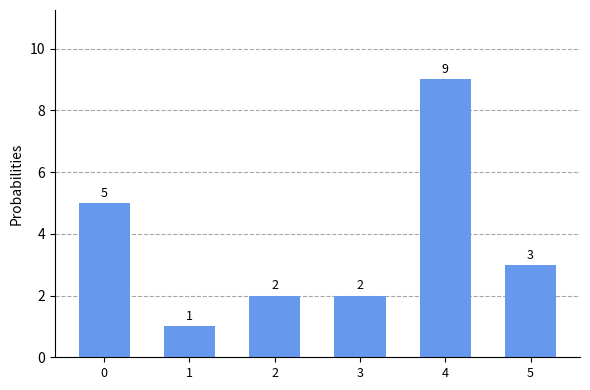

Reading left to right, transcribe all the data shown in this chart.

5	1	2	2	9	3